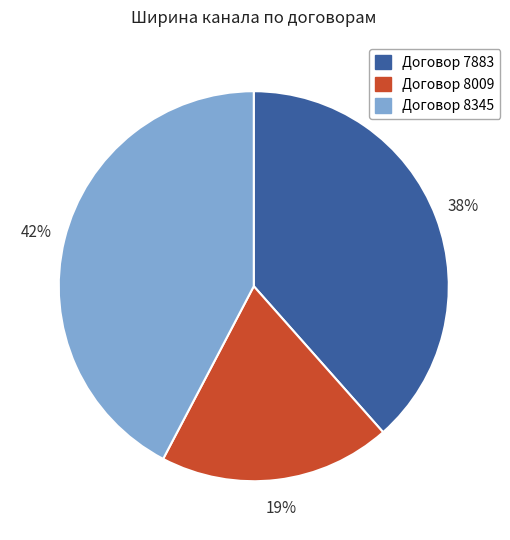

Is there any slice that represents more than half of the pie?

No